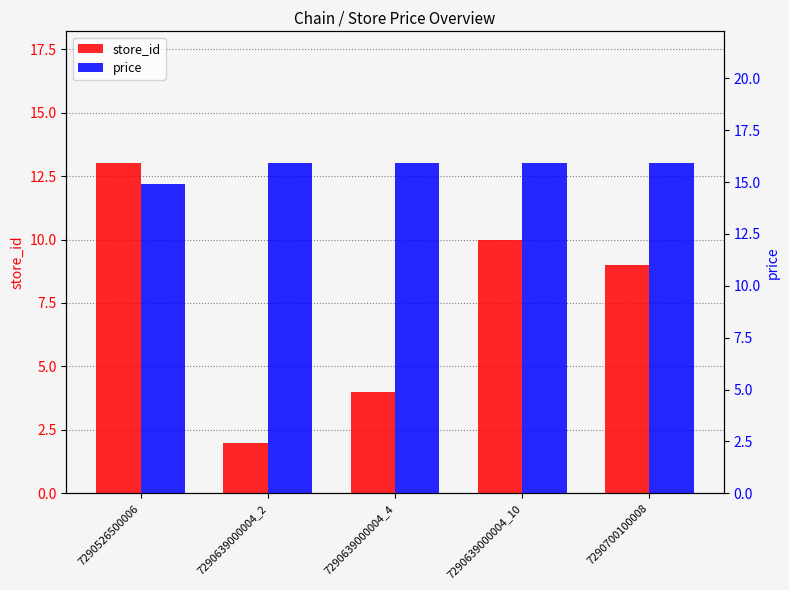

Between 7290639000004_4 and 7290700100008, which is larger?

7290700100008